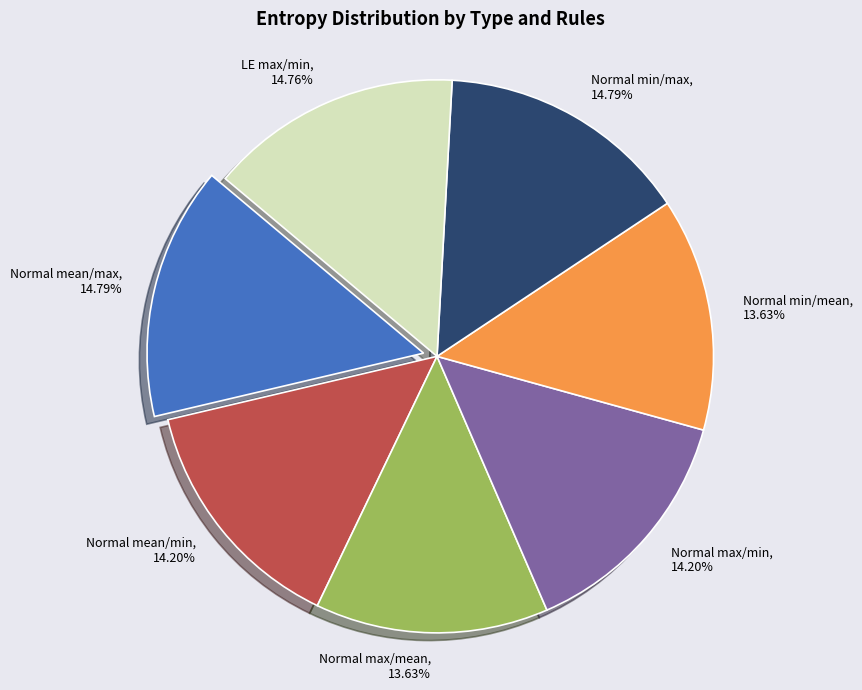

Between Normal max/min and LE max/min, which is larger?

LE max/min